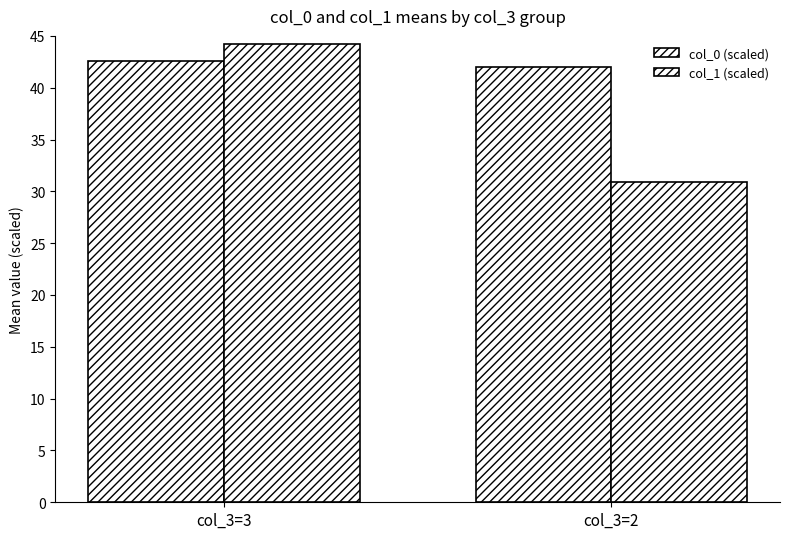

Reading left to right, extract all data points from this chart.

col_0 (scaled): col_3=3=42.6	col_3=2=42.0
col_1 (scaled): col_3=3=44.2	col_3=2=30.9